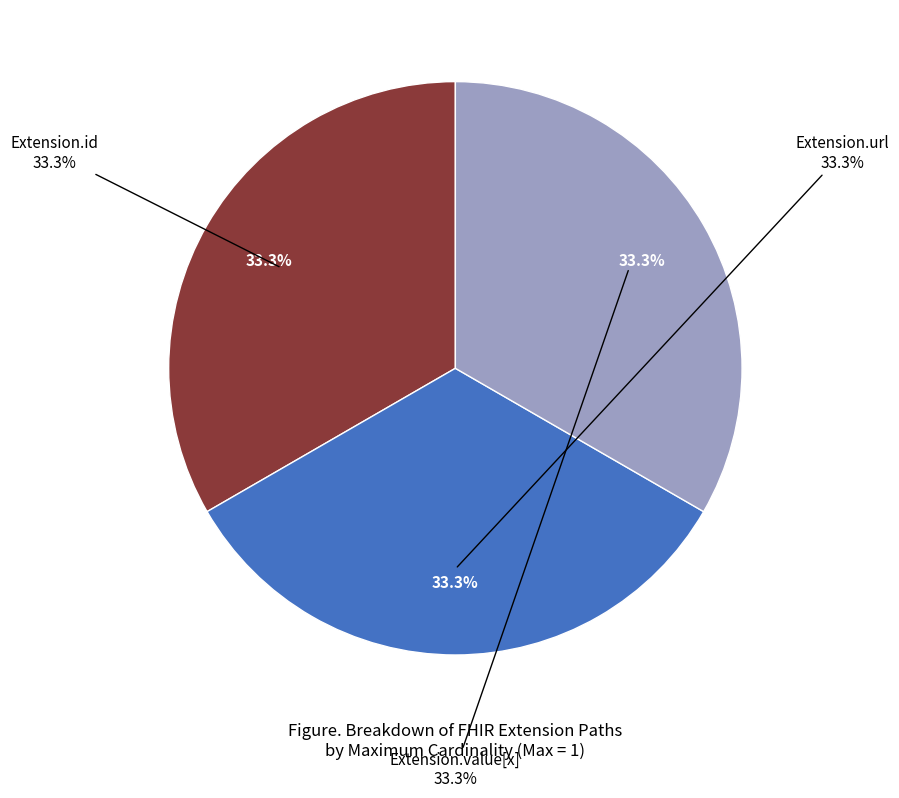

What is the largest slice in the pie chart?

Extension.url